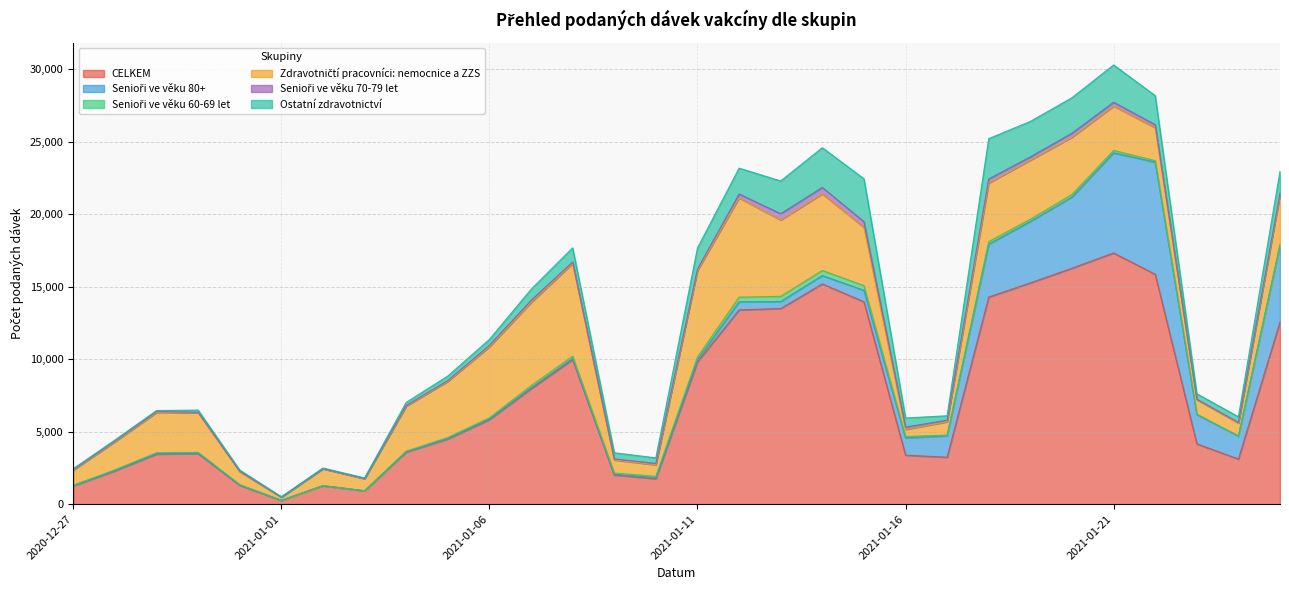

At which category does Senioři ve věku 70-79 let reach its first local valley?

2021-01-01